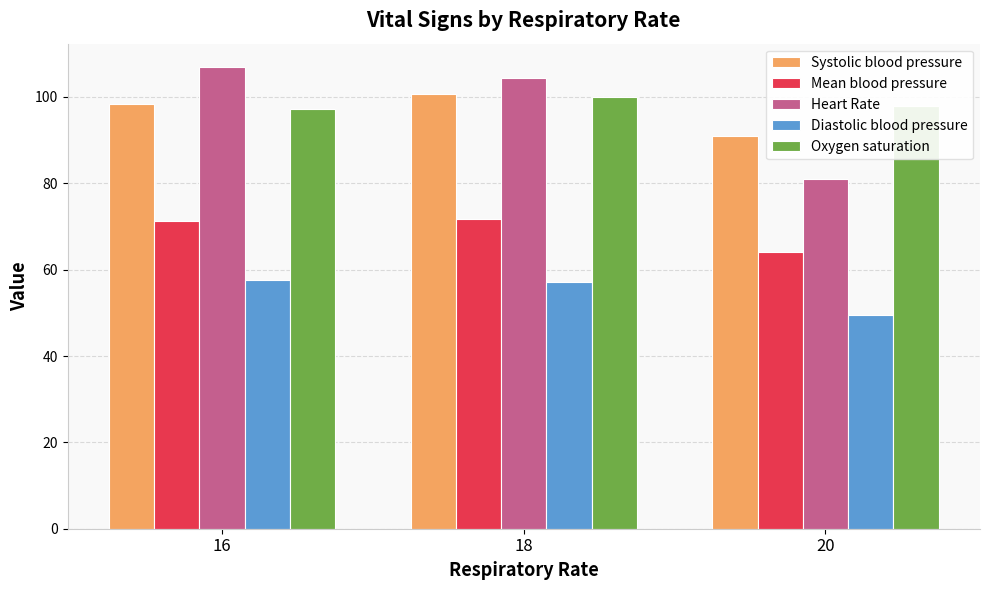

What is the minimum value shown in the chart?

49.5